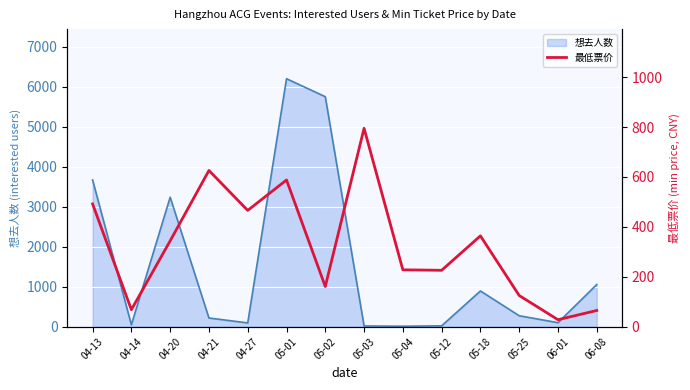

The value at 04-20 is 344. True or false?

True